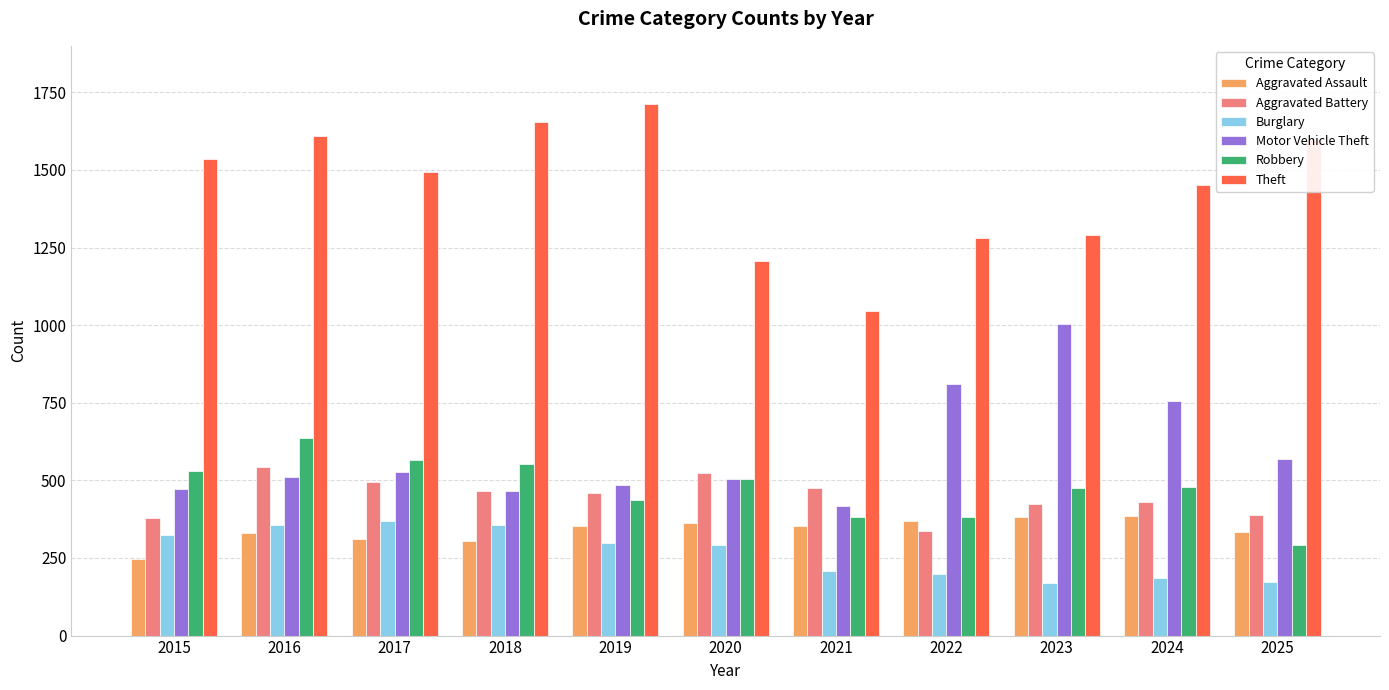

Between 2016 and 2021, which series saw the biggest shift?

Theft